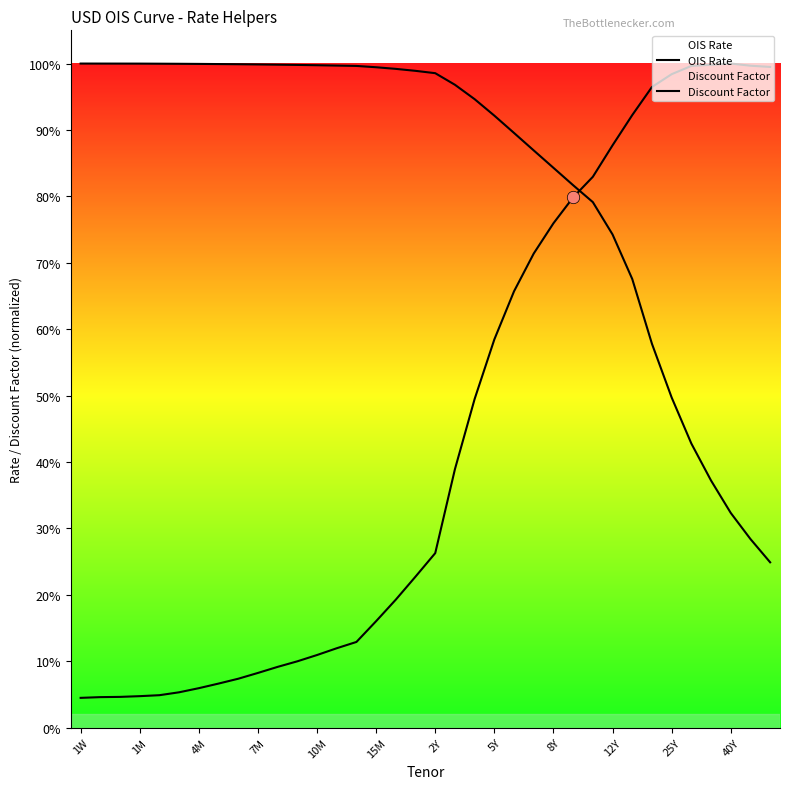

Is the value of OIS Rate at 7M greater than the value of Discount Factor at 26?

No